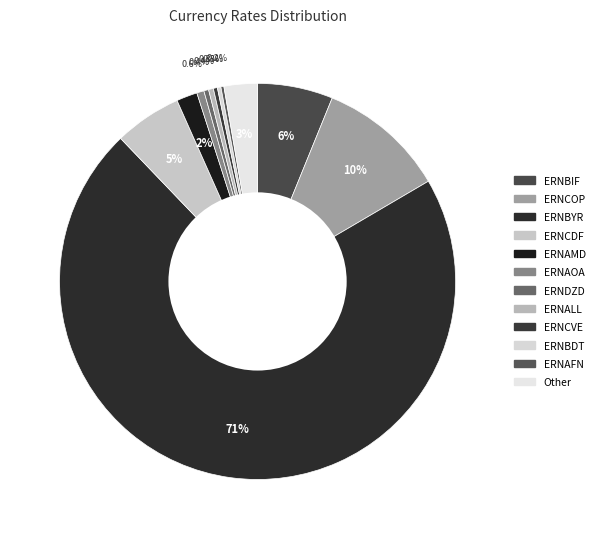

To the nearest percent, what is the difference between the ERNCDF and ERNAOA slice percentages?

5%